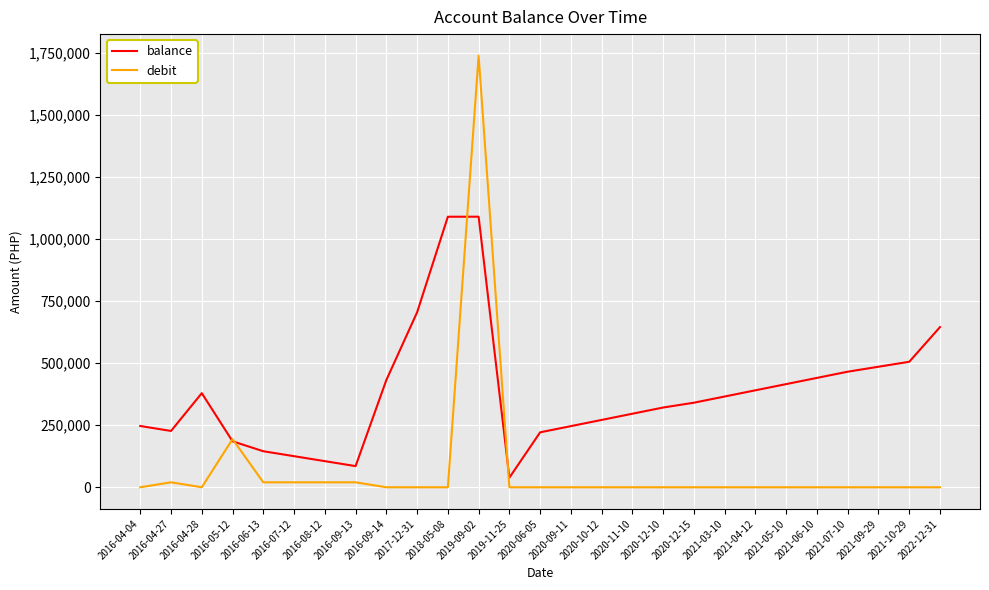

How many lines are shown in the chart?

2